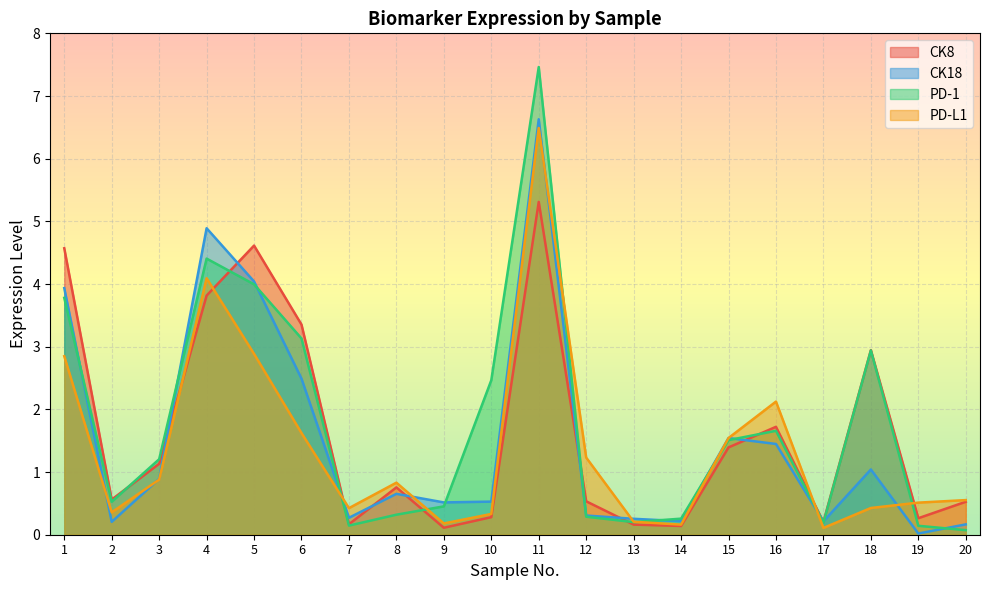

Is it true that PD-L1 equals 0.4 at 7?

True